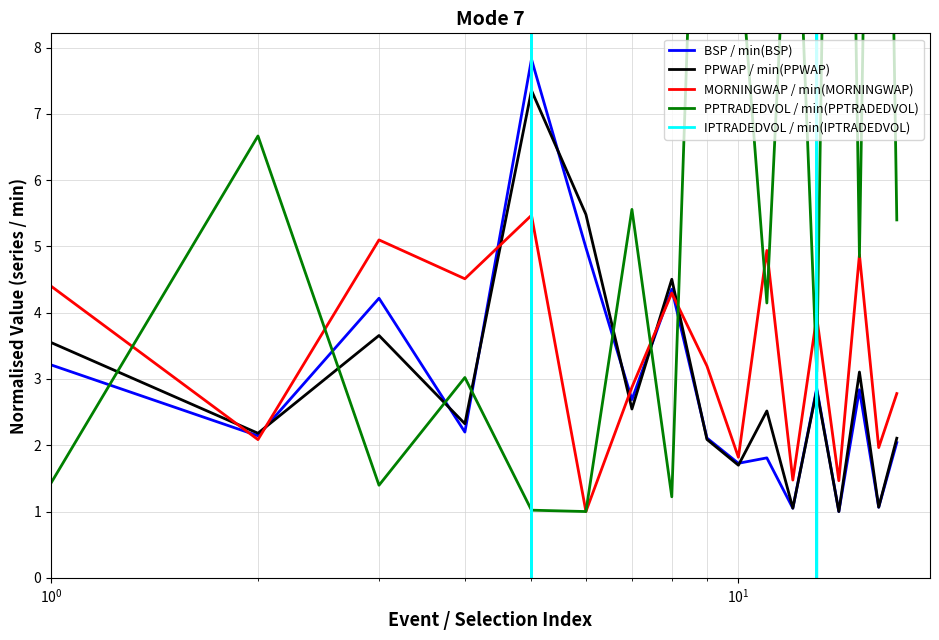

How many interior local peaks does the PPWAP / min(PPWAP) series have?

6